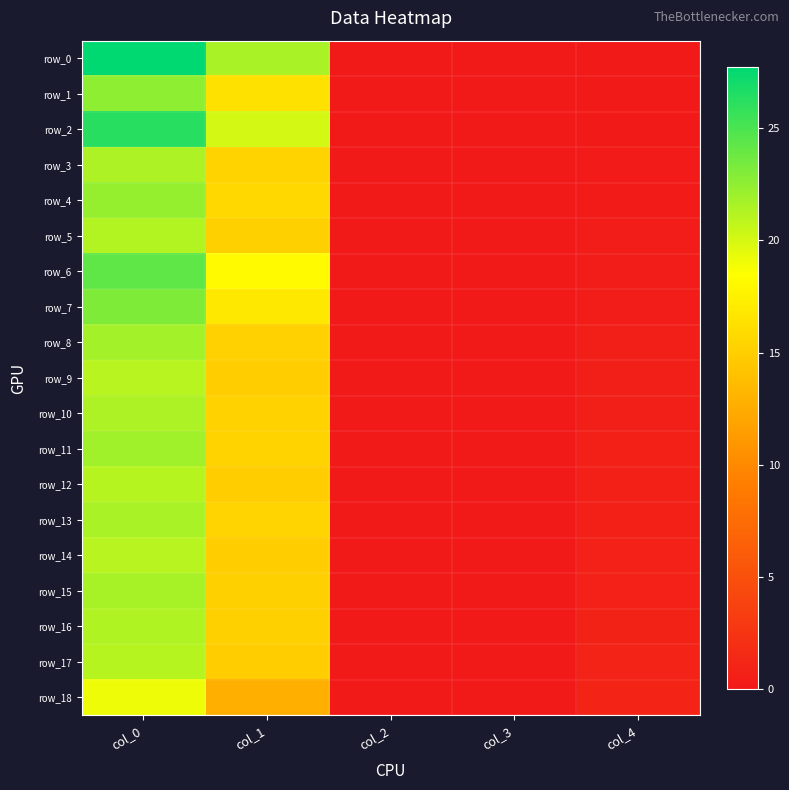

What is the maximum value for row_18?

19.1